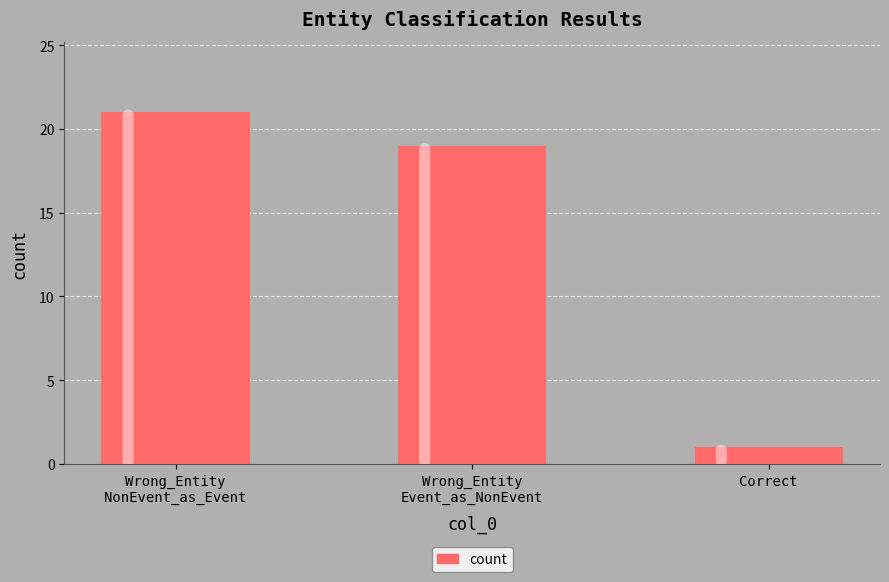

At which category does the chart reach its peak across all series?

Wrong_Entity
NonEvent_as_Event